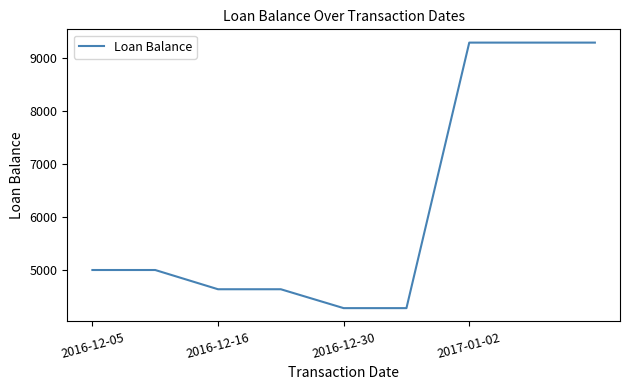

What is the difference between the maximum and minimum values?

5000.0